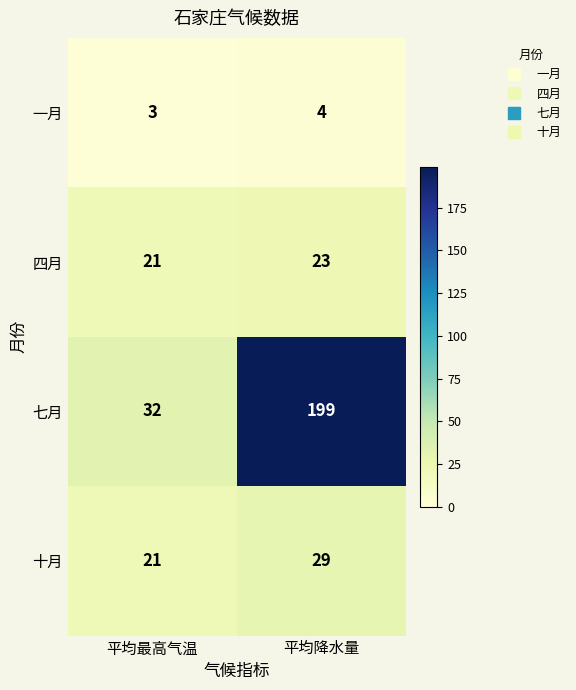

The value of 四月 at 平均最高气温 is 21. True or false?

True